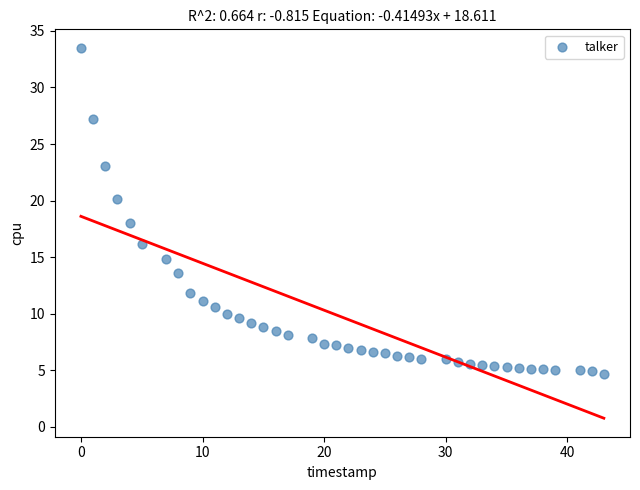

What is the range of Y values (max minus min)?

28.8